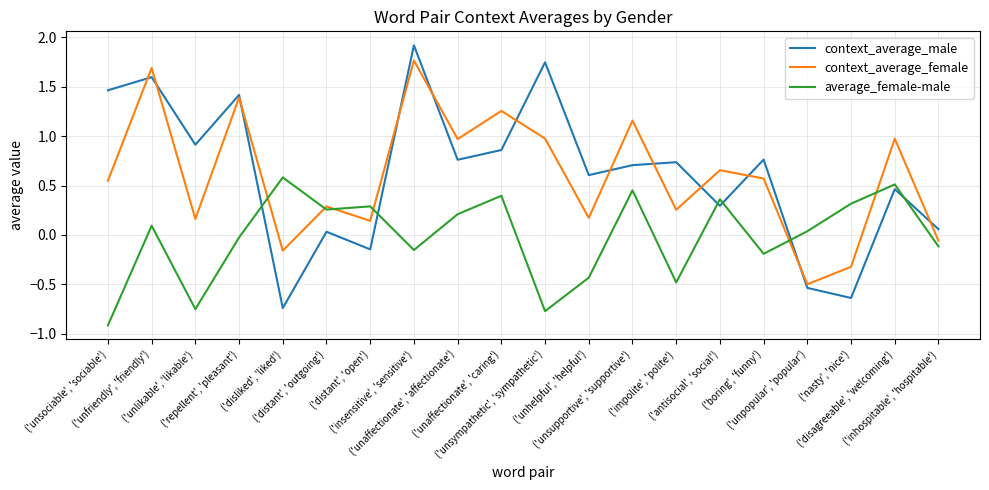

List the series in order of their peak value, lowest first.

average_female-male, context_average_female, context_average_male